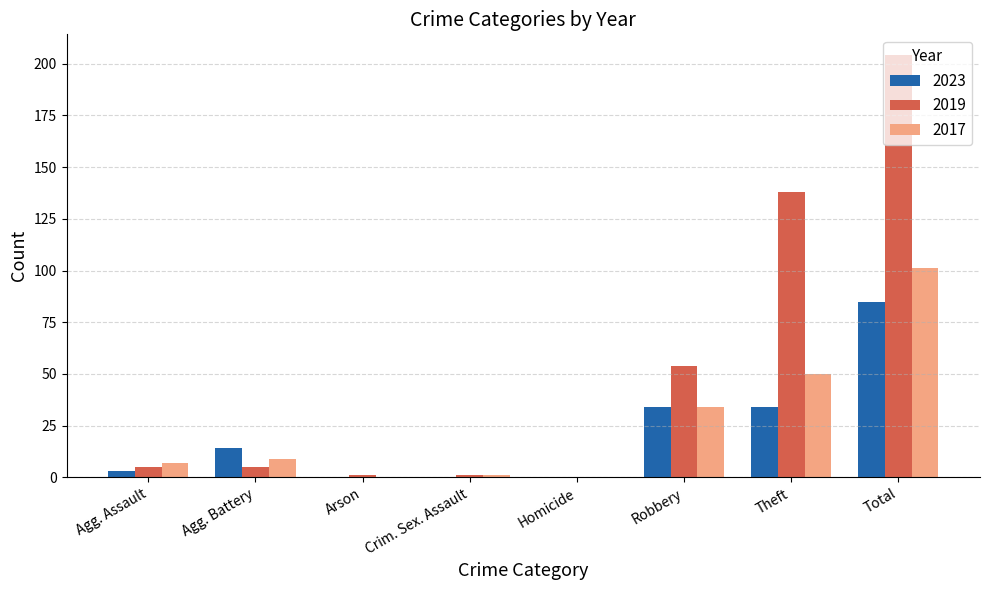

What value does the 2017 series have at Theft?

50